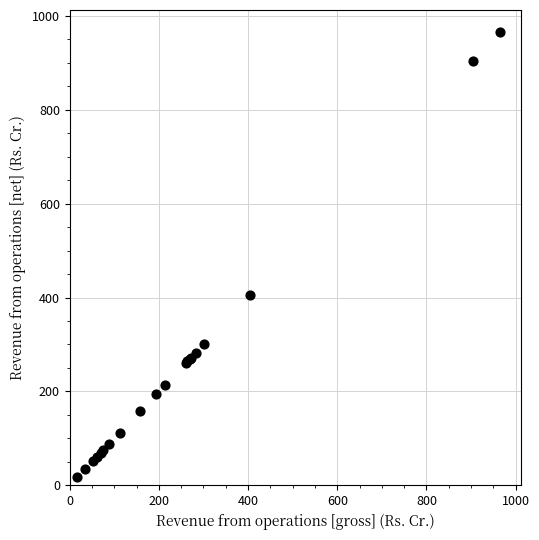

What Y value in the scatter plot is closest to 491?

404.5